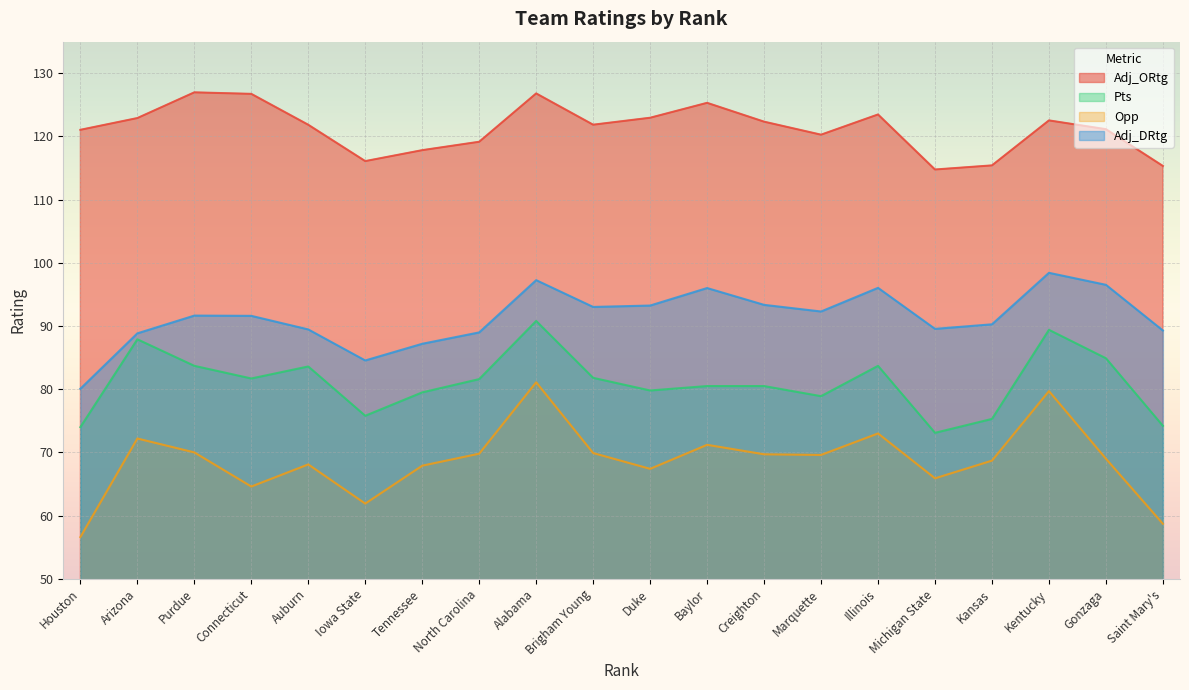

What is the total value across all series at Iowa State?

338.3